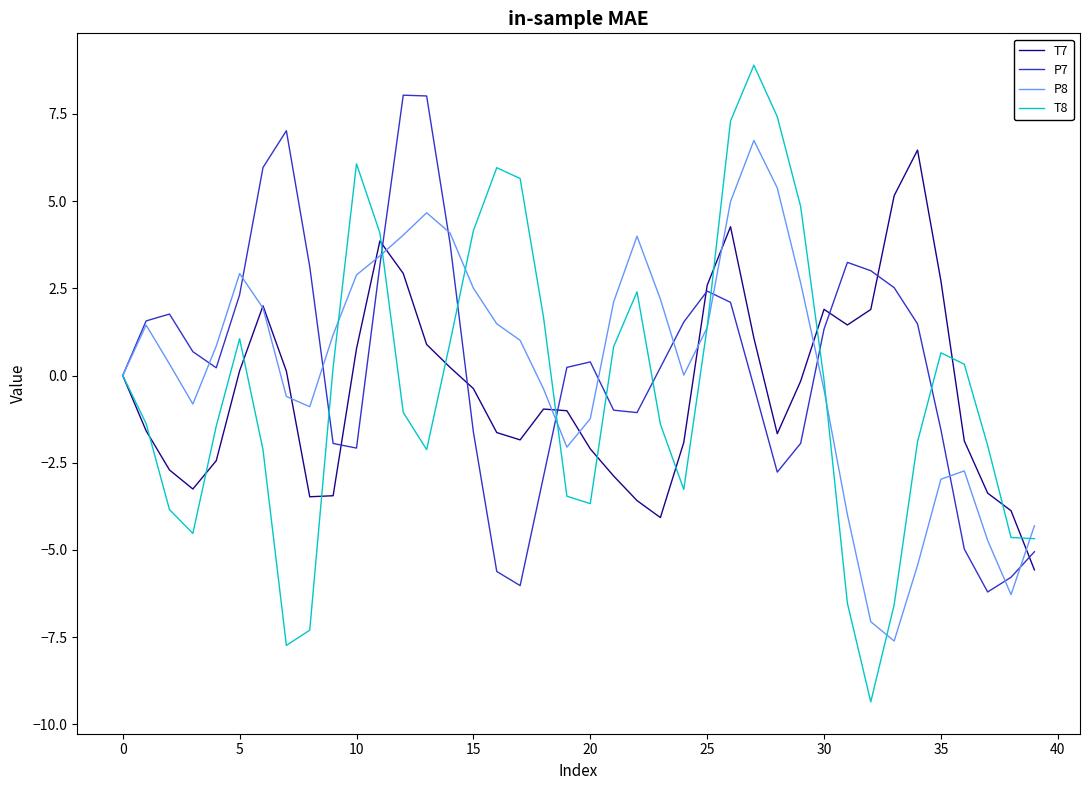

What is the smallest value displayed?

-9.4